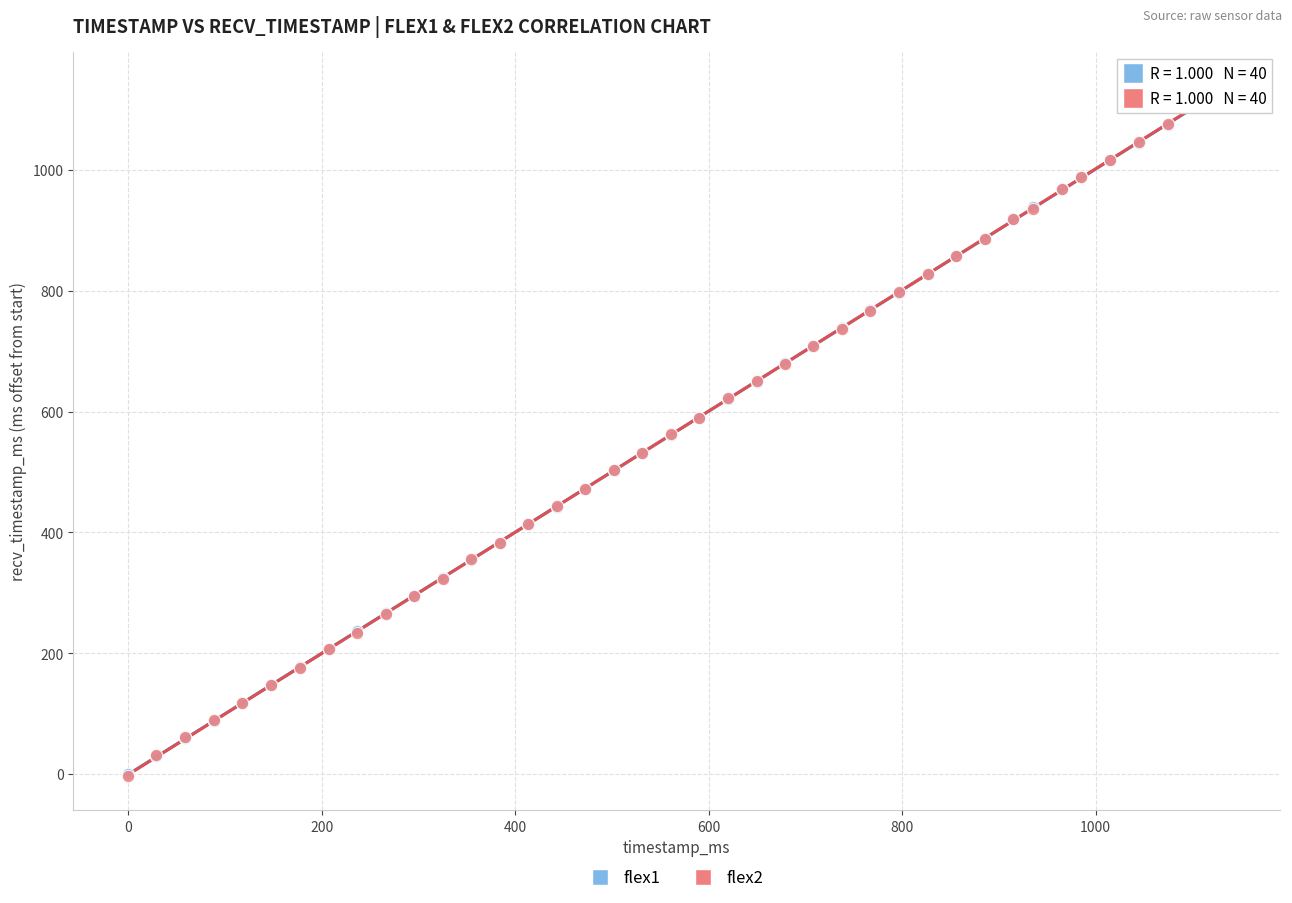

What are all the series names shown in the legend?

flex1, flex2